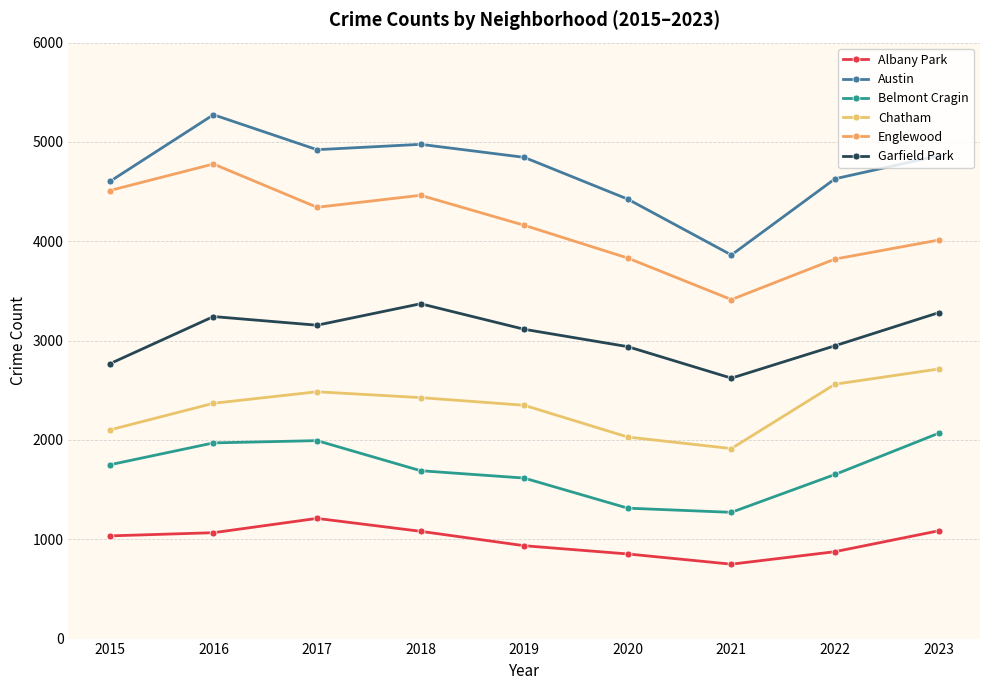

What is the difference between the Albany Park values at 2022 and 2015?

159